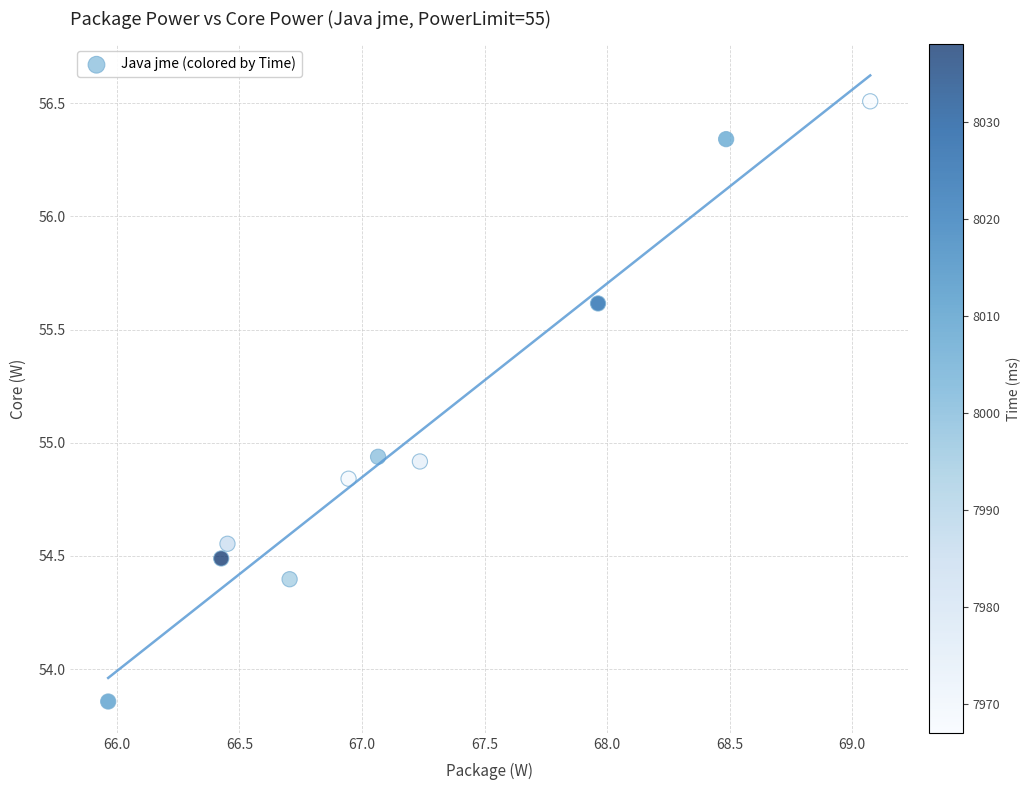

What is the average X value?

67.2